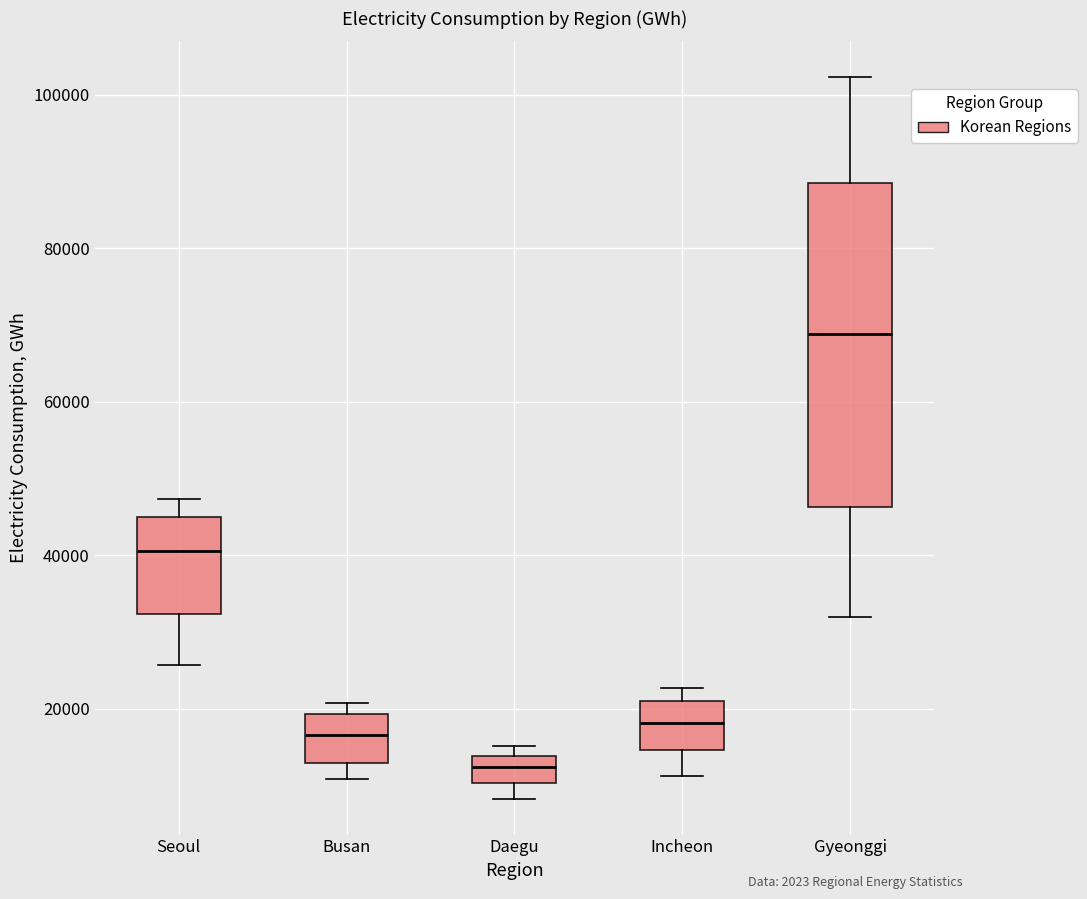

Comparing the boxes themselves (not the whiskers), which one is the tallest?

Gyeonggi